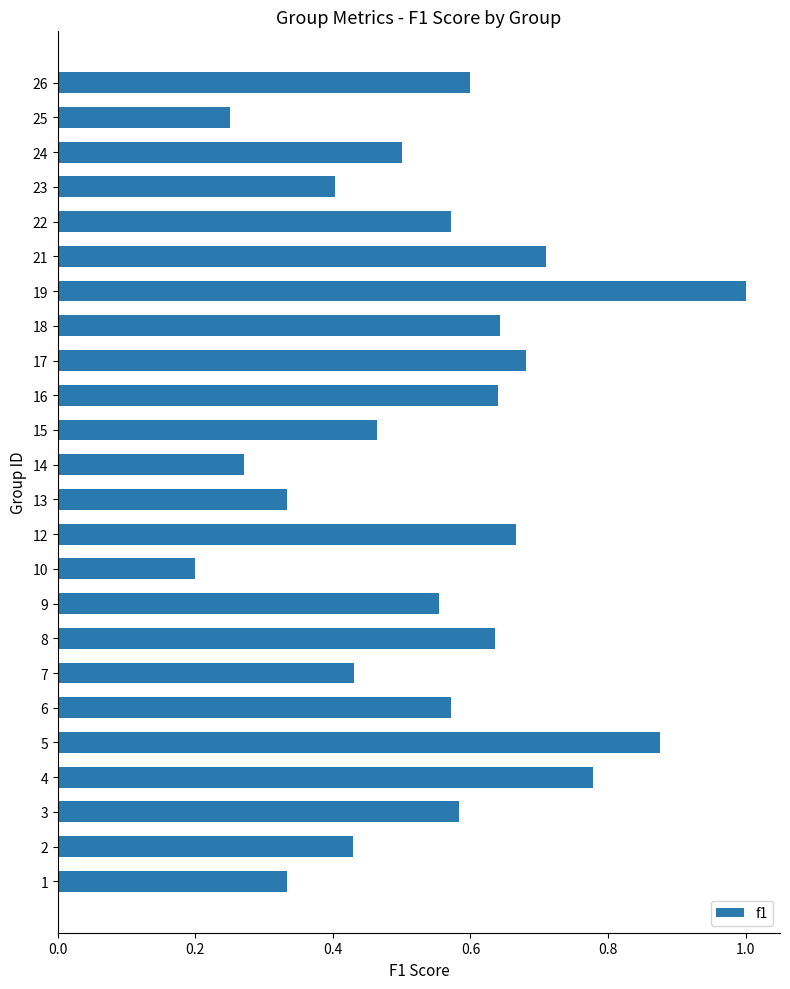

The chart shows a value of 0.5 at 1. True or false?

False